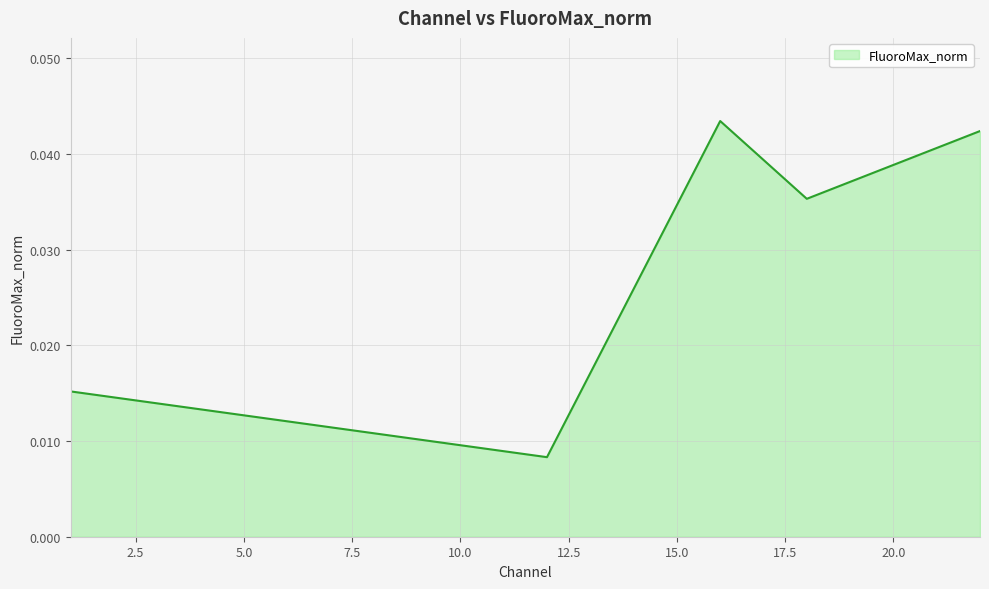

How many values are between 0 and 1?

5